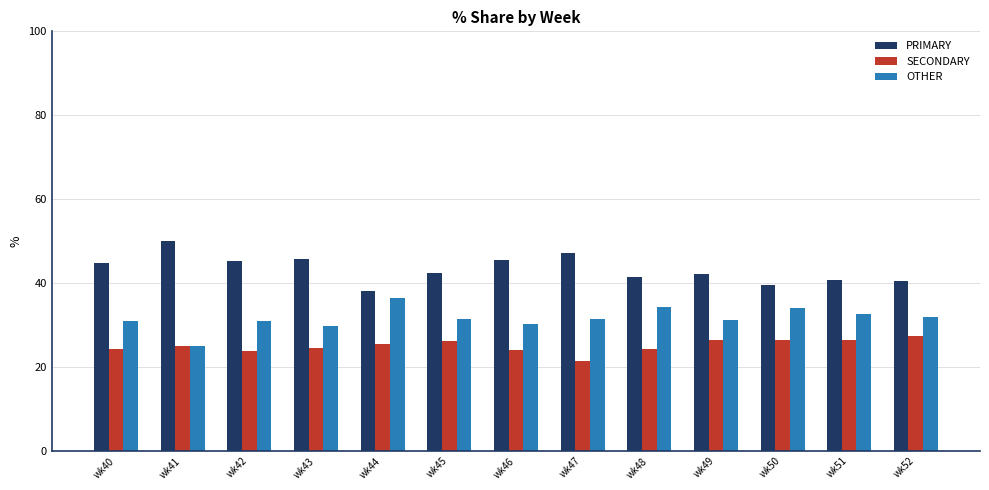

What is the lowest value of the SECONDARY series?

21.4